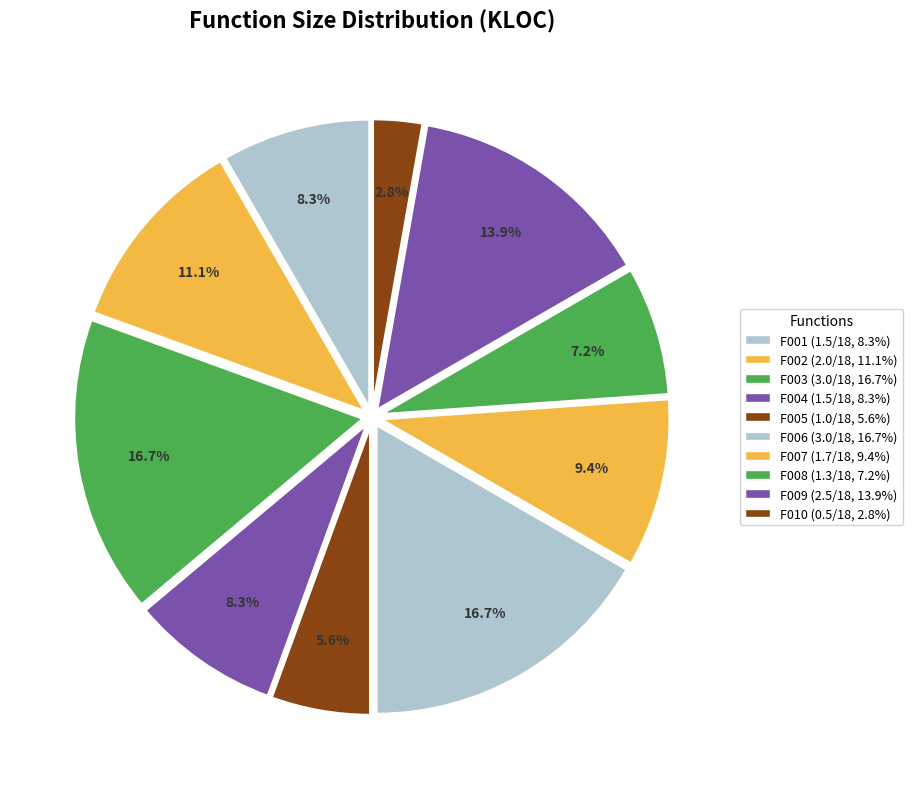

What is the change in value from F008 to F010?

-0.8